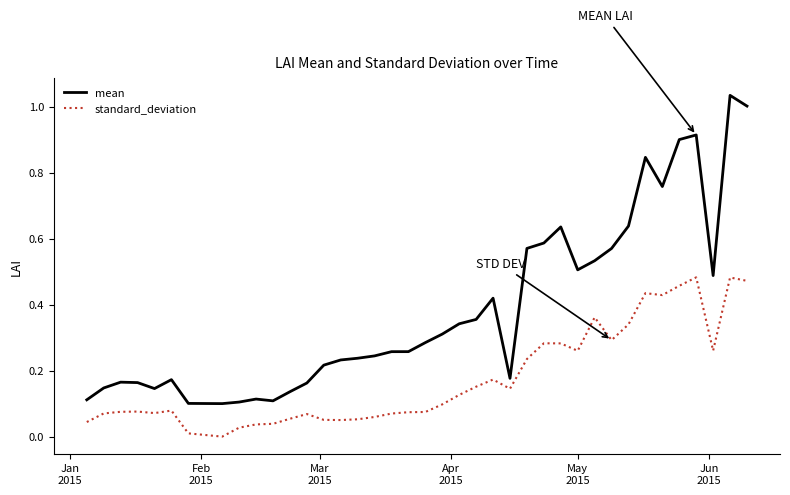

Which series has the widest spread of values?

mean